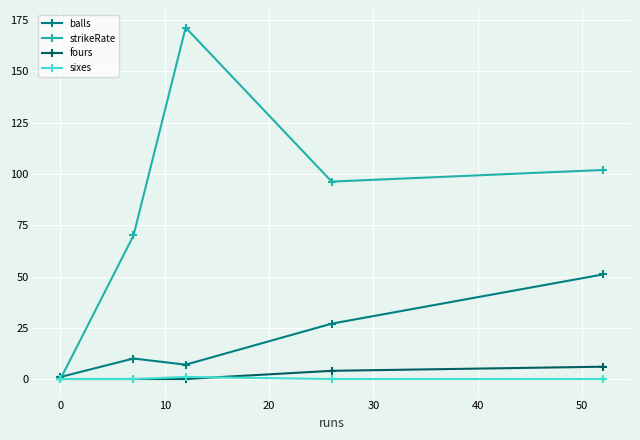

What is the maximum value for balls?

51.0